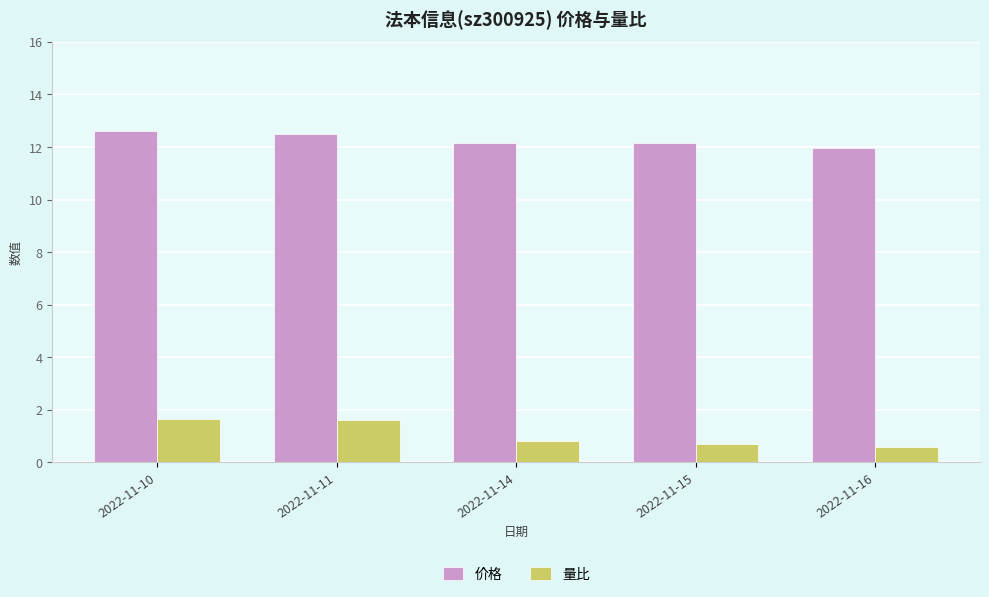

At how many categories does at least one series exceed 7?

5